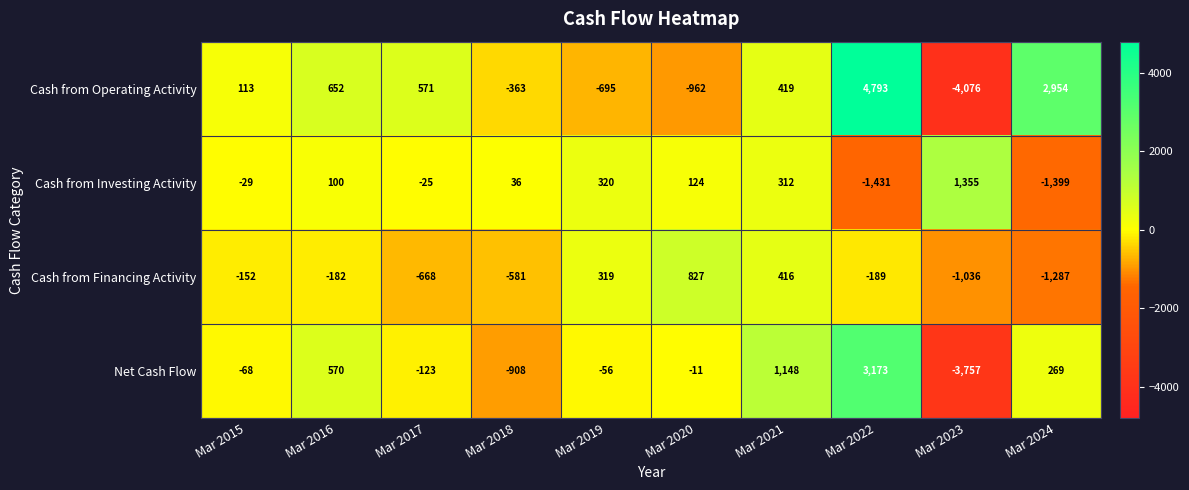

Which series has the widest spread of values?

Cash from Operating Activity